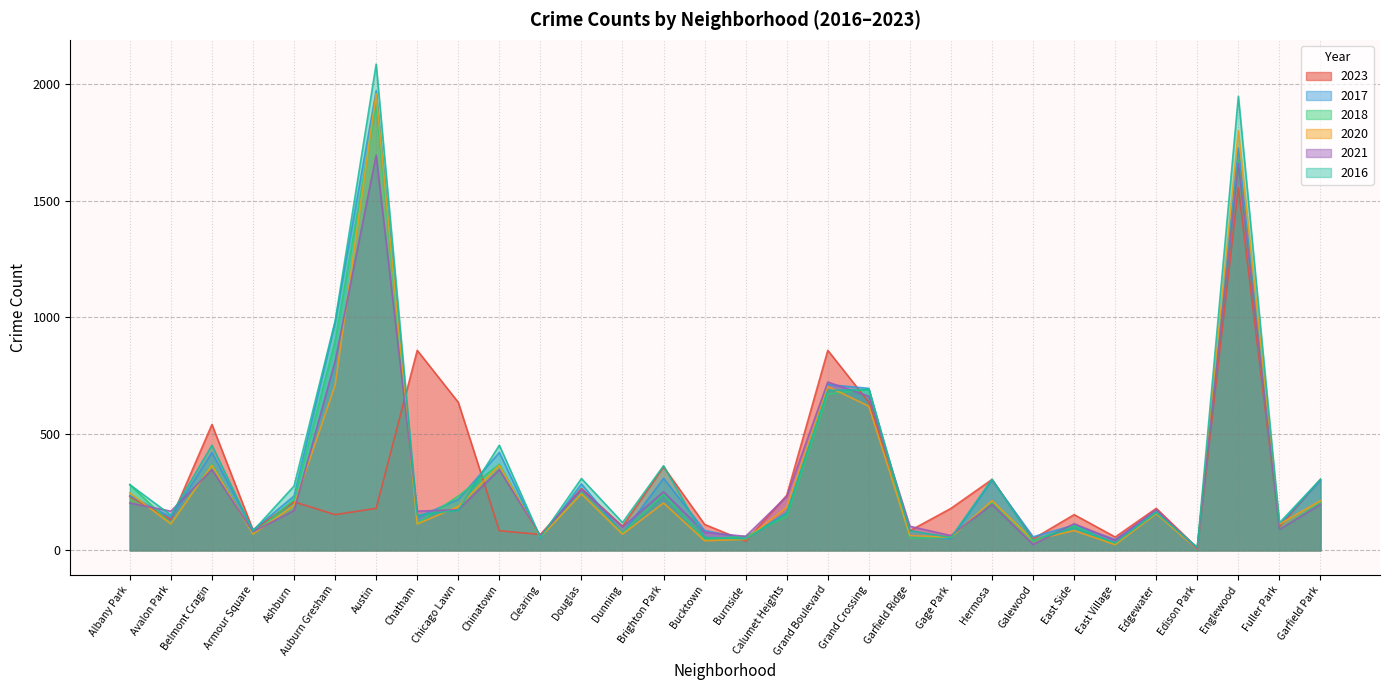

At which category does 2018 reach its first local peak?

Belmont Cragin